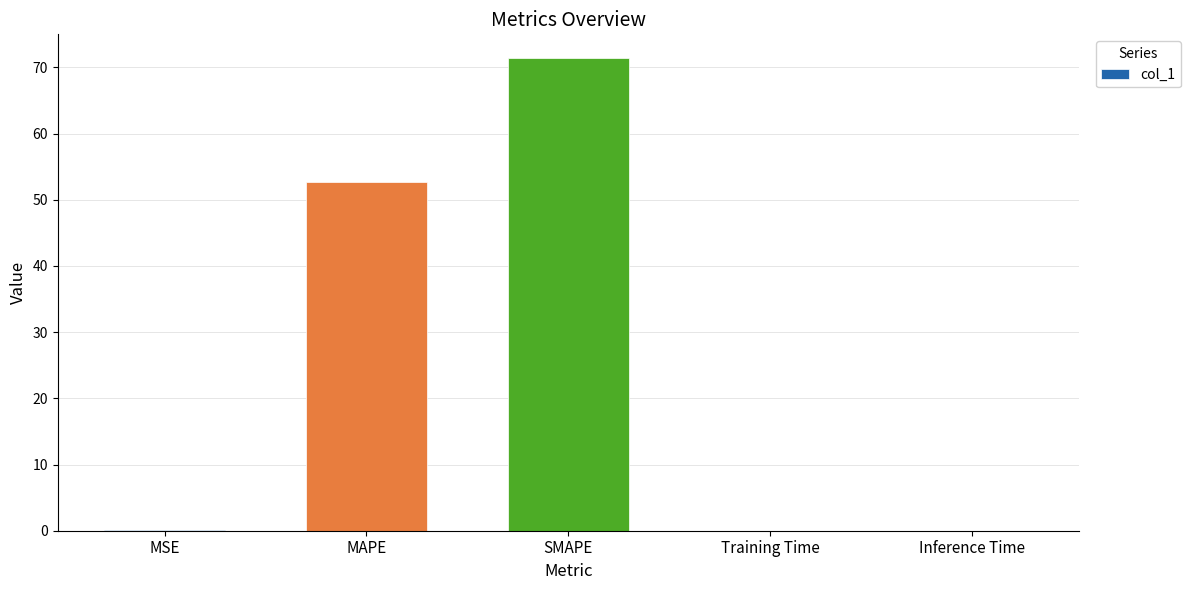

The chart shows a value of 26.6 at SMAPE. True or false?

False